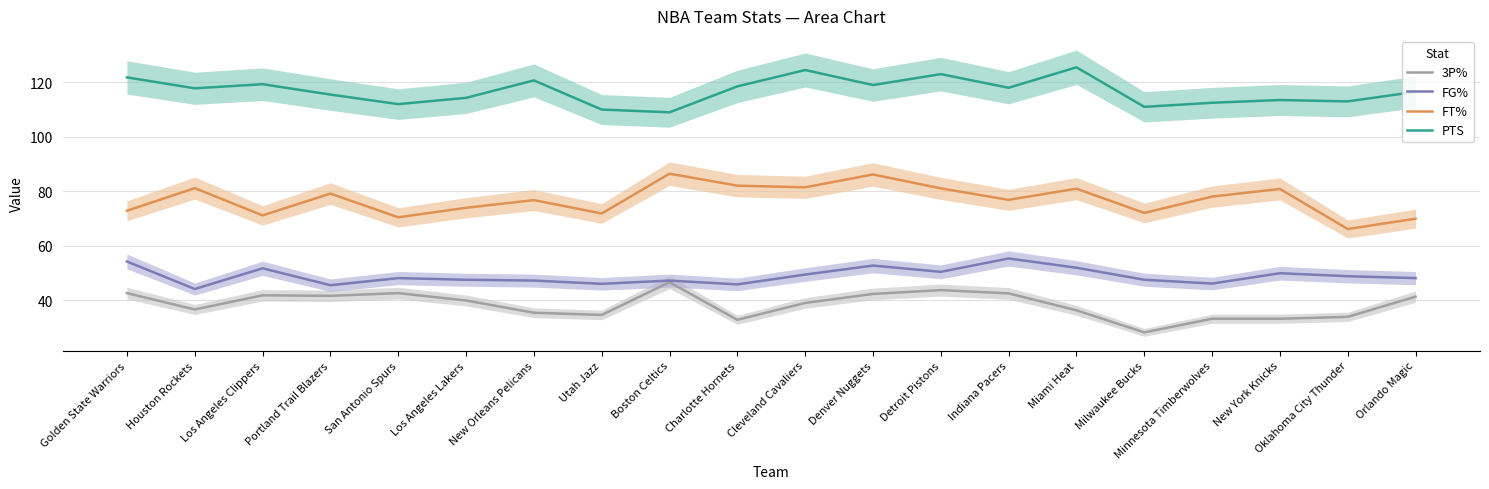

What is the label of the 7th point from the right?

Indiana Pacers